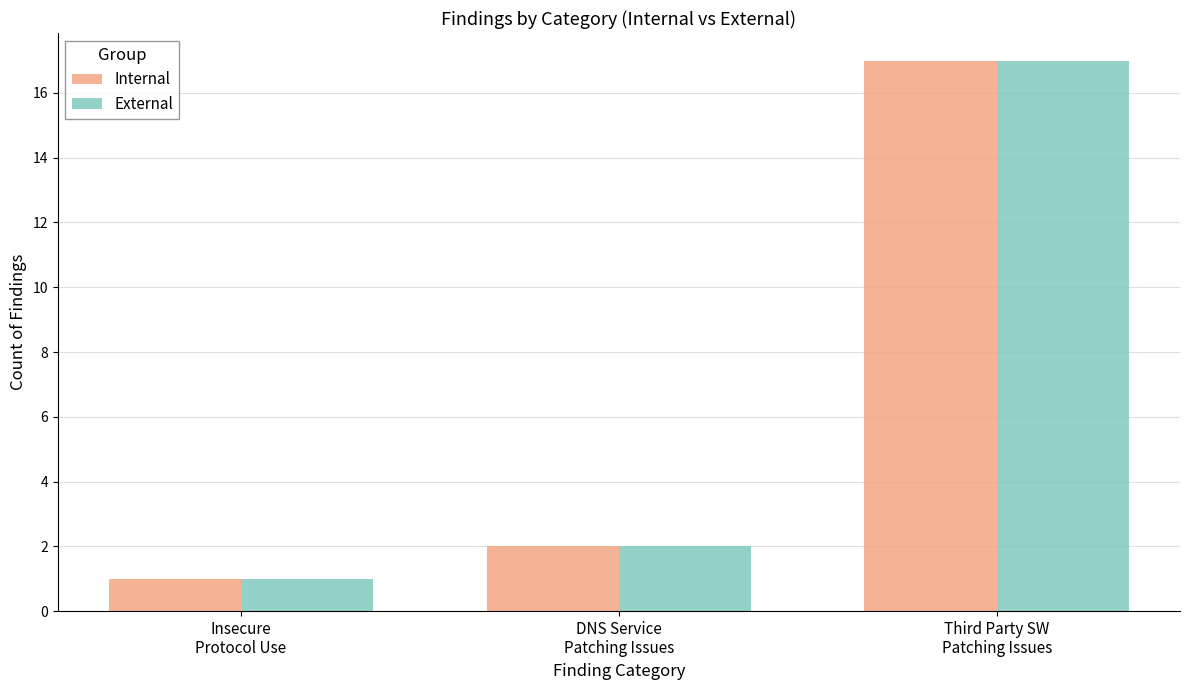

The External series shows 2 at DNS Service
Patching Issues. True or false?

True